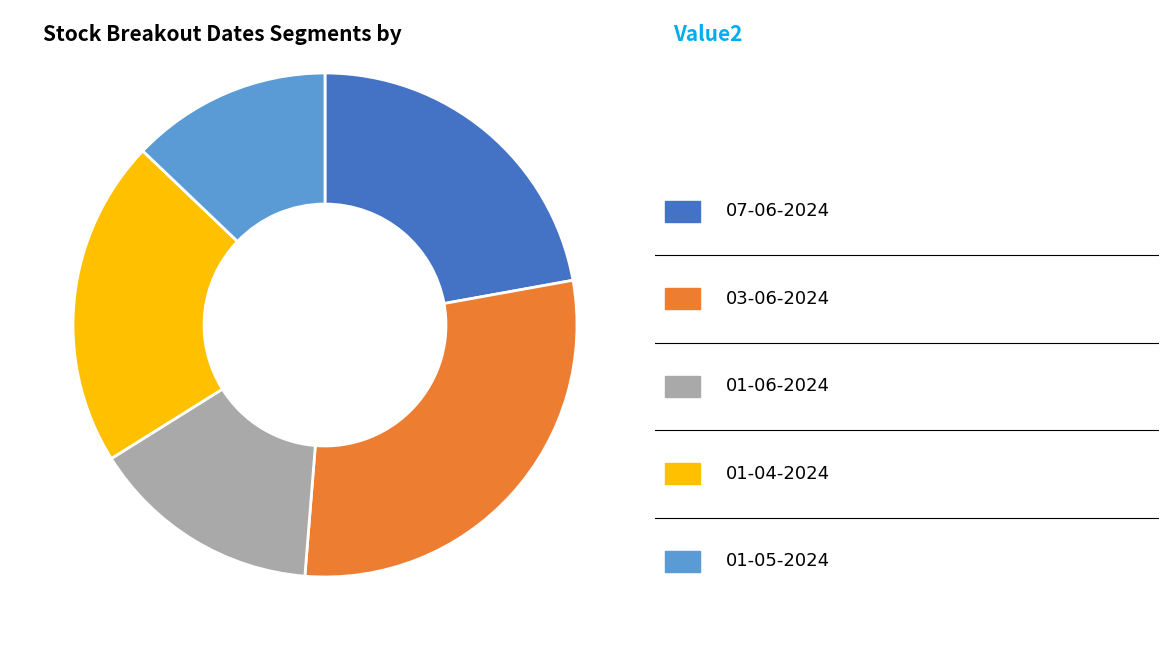

Is there any slice that represents more than half of the pie?

No